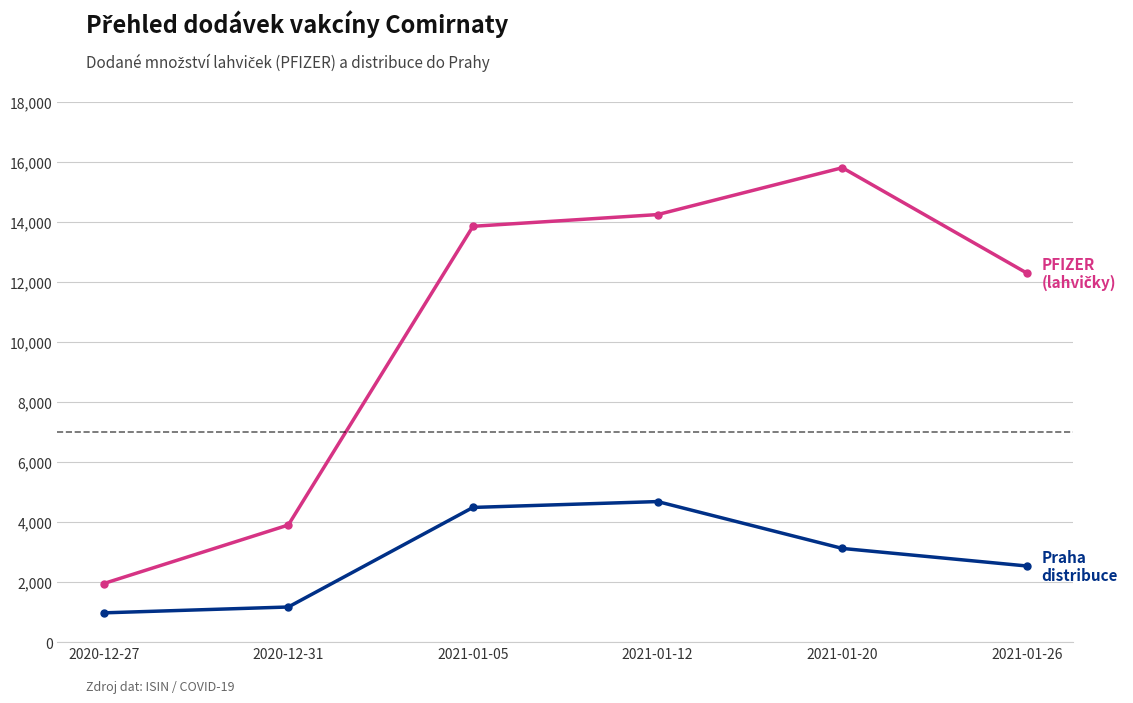

At which category does the chart reach its peak across all series?

2021-01-20